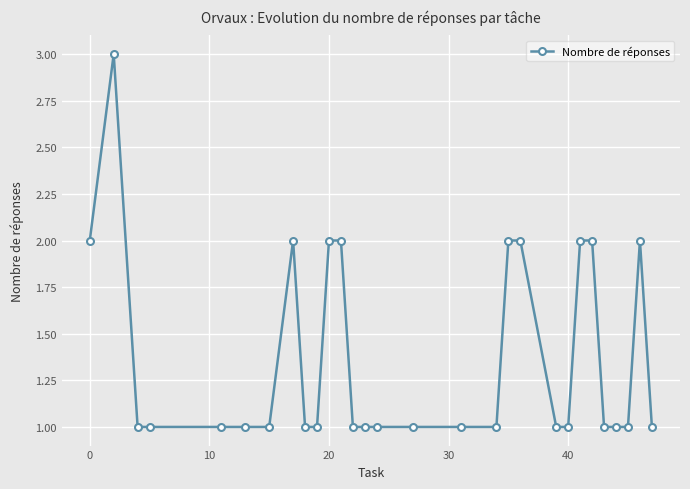

What is the value of the 4th point from the left?

1